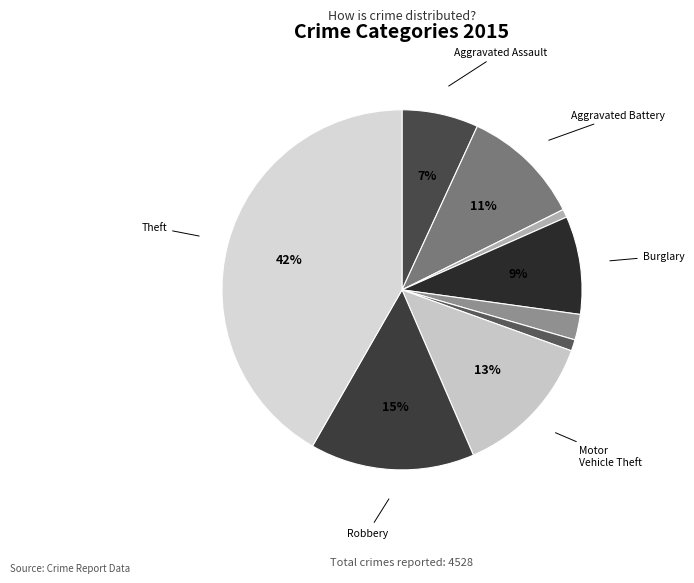

How many slices are in this pie chart?

9